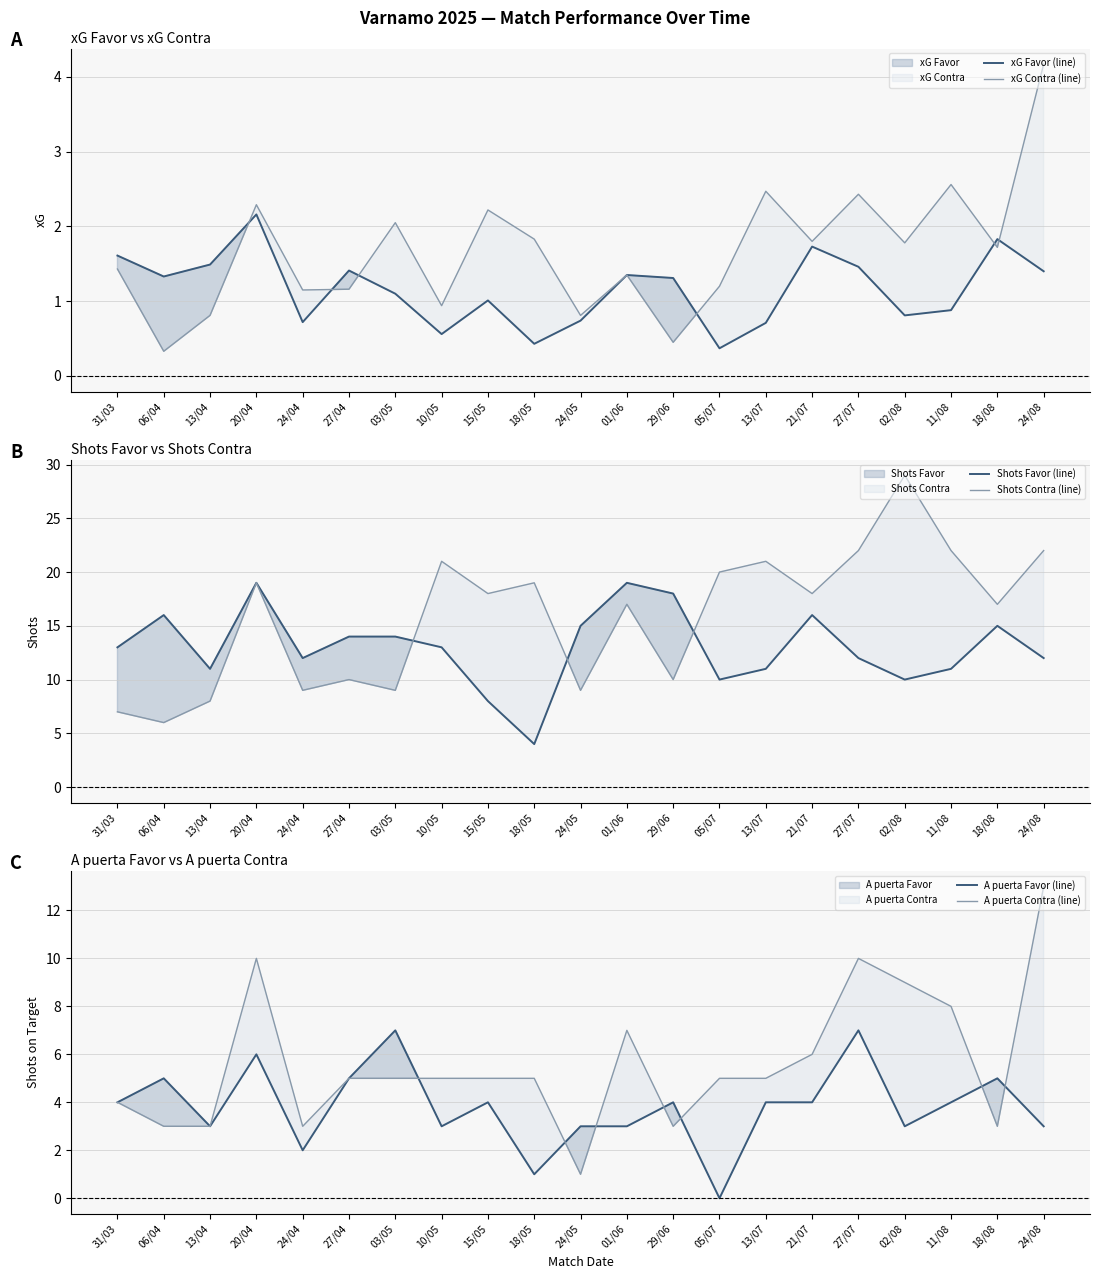

The value of A puerta Contra (line) at 06/04 is 1.1. True or false?

False